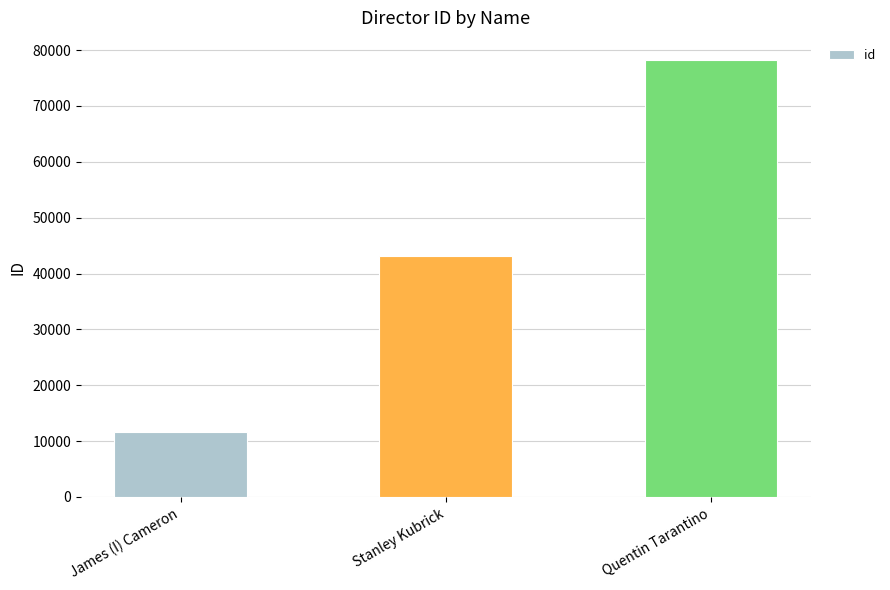

How many bars are there in total?

3